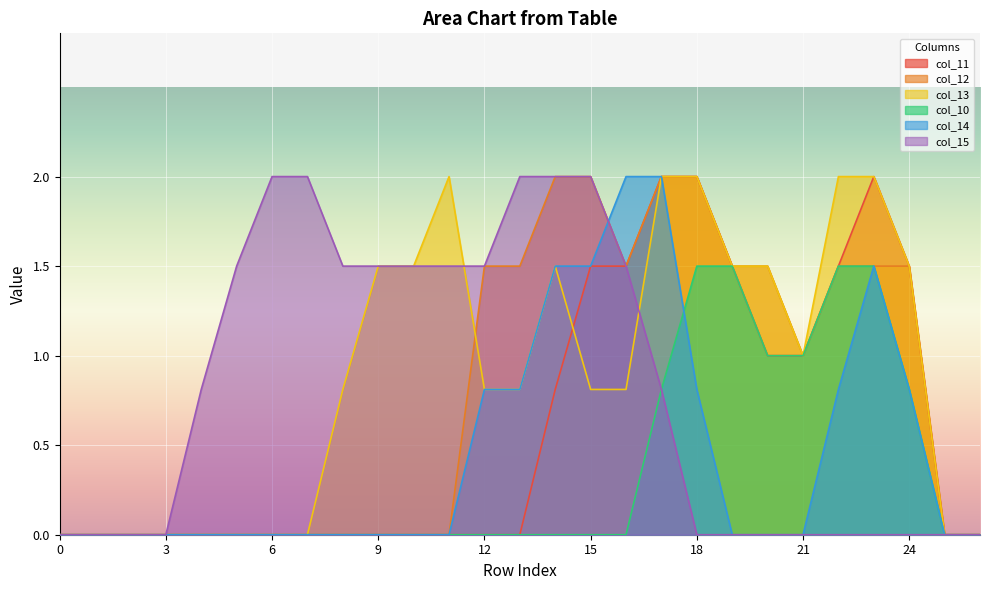

What is the difference between the maximum and minimum values in the col_11 series?

2.0